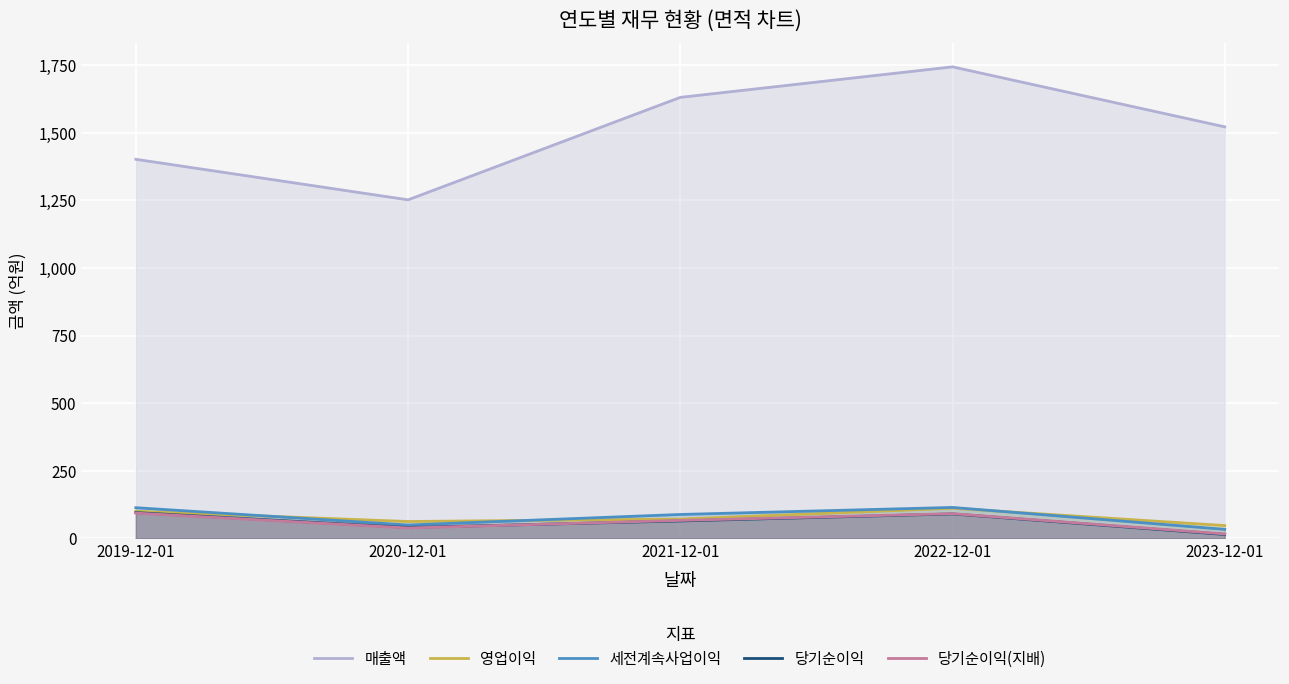

What is the difference between the maximum and minimum values in the 영업이익 series?

64